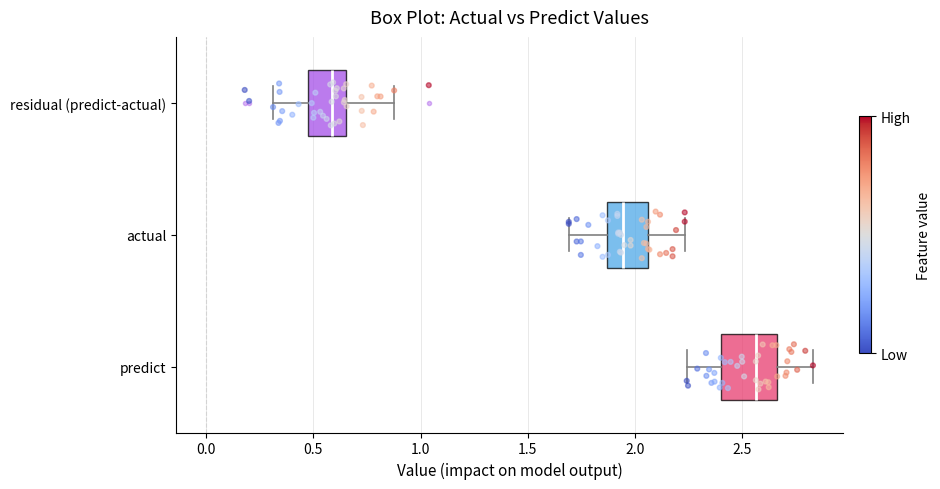

Reading bottom to top, transcribe this box plot: for each box, give where its median line is, the range the box spans, and where its two whiskers end, as read against the x-axis. The values are not printed on the chart, so give them approximately, as read against the axis.

predict: median 2.55, box 2.40 to 2.65, whiskers 2.25 to 2.85
actual: median 1.95, box 1.85 to 2.05, whiskers 1.70 to 2.25
residual (predict-actual): median 0.60, box 0.50 to 0.65, whiskers 0.30 to 0.90